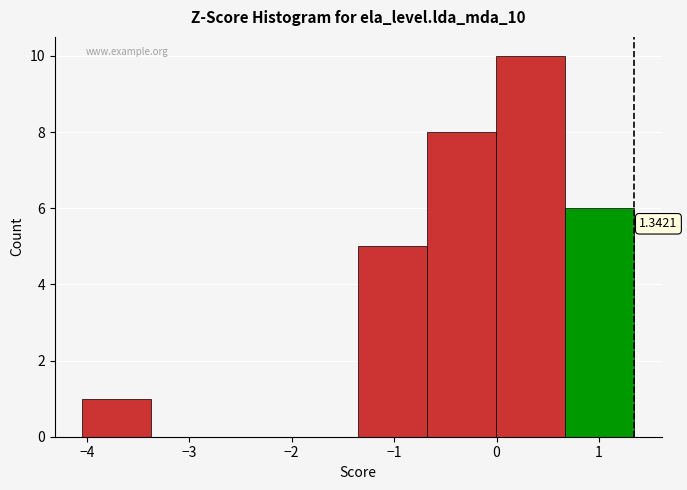

Over which range of the x-axis is the bar tallest?

0.0 to 0.7